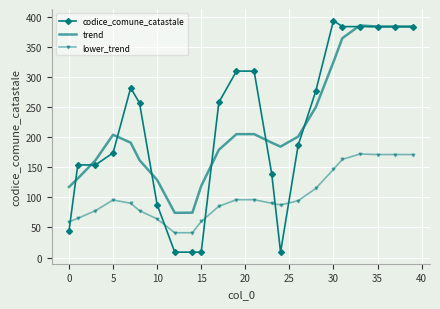

What is the maximum value for codice_comune_catastale?

394.0